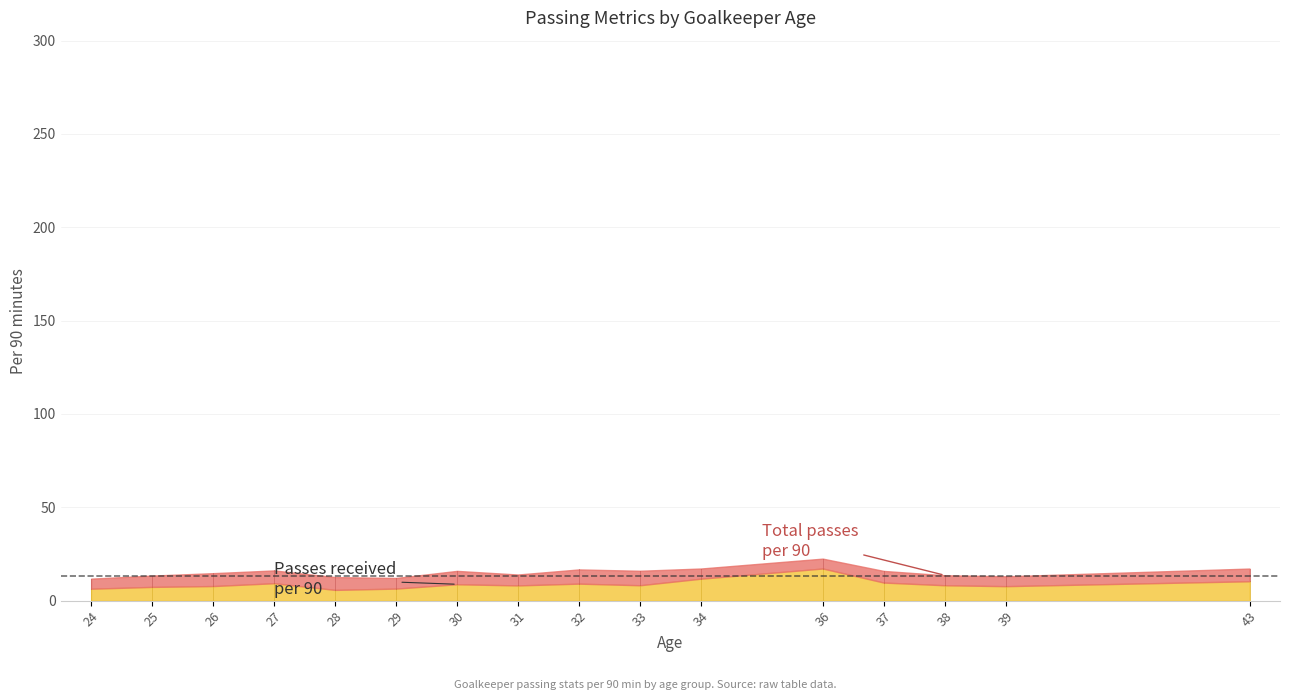

What is the value of the Passes per 90 point at the 24th from the left?

14.7